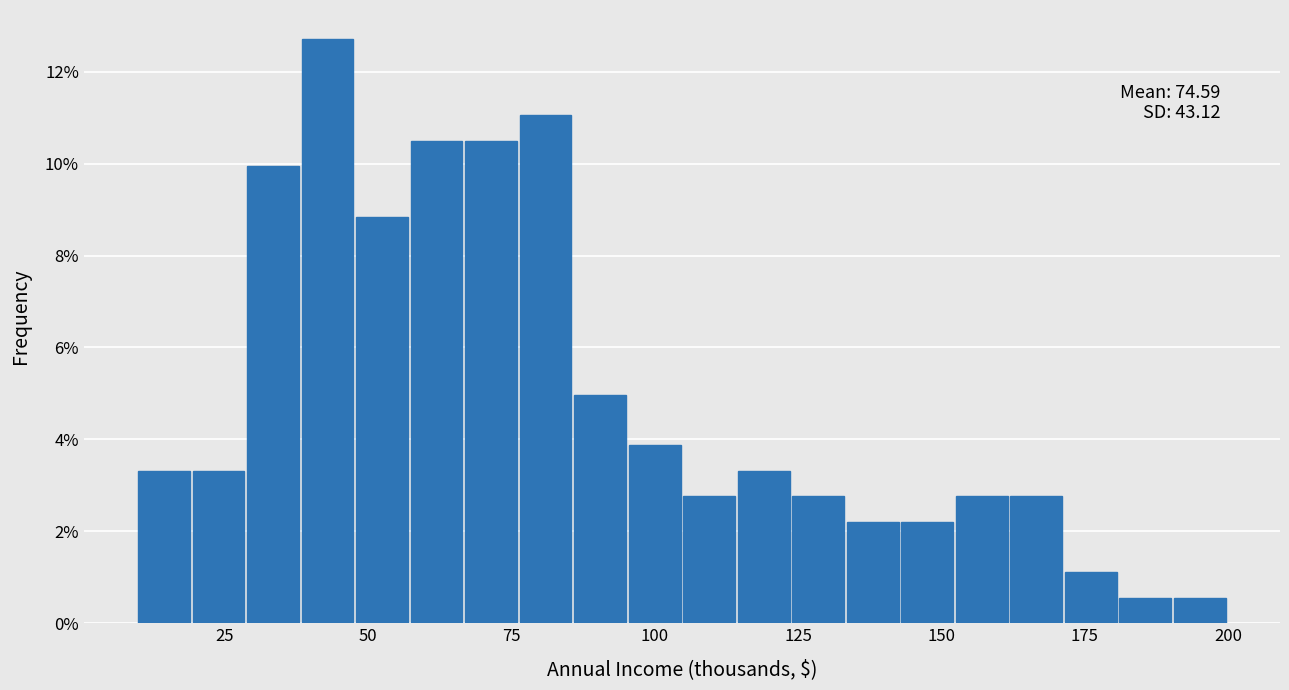

Around what value on the x-axis is the tallest bar? Give the approximate position of its centre, as read against the axis.

45